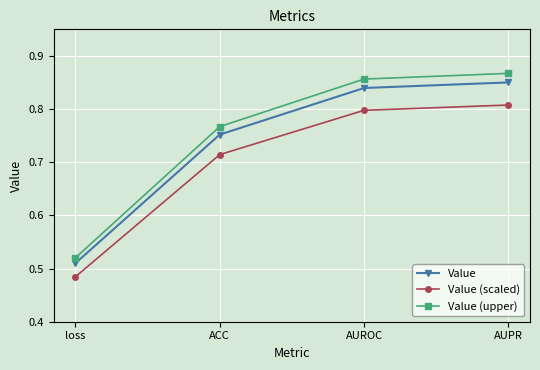

At which category is the sum across all series the highest?

AUPR